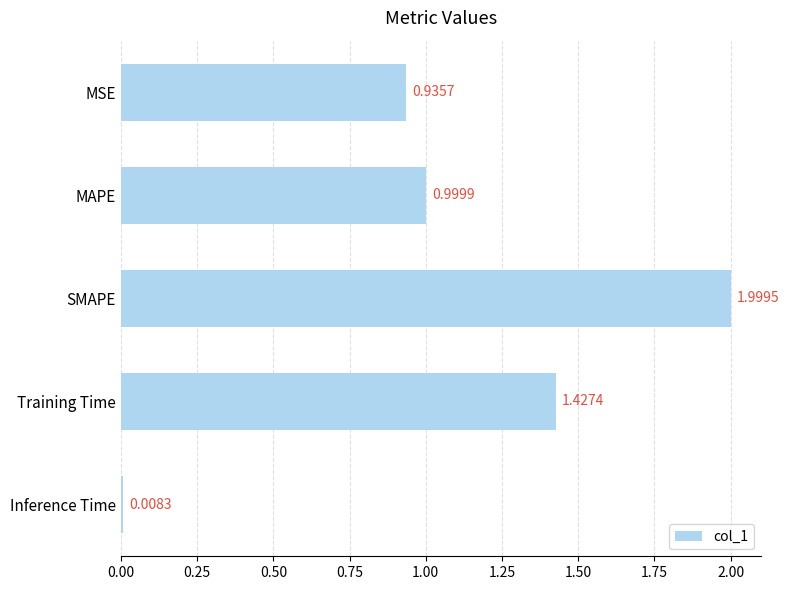

What is the average value?

1.1